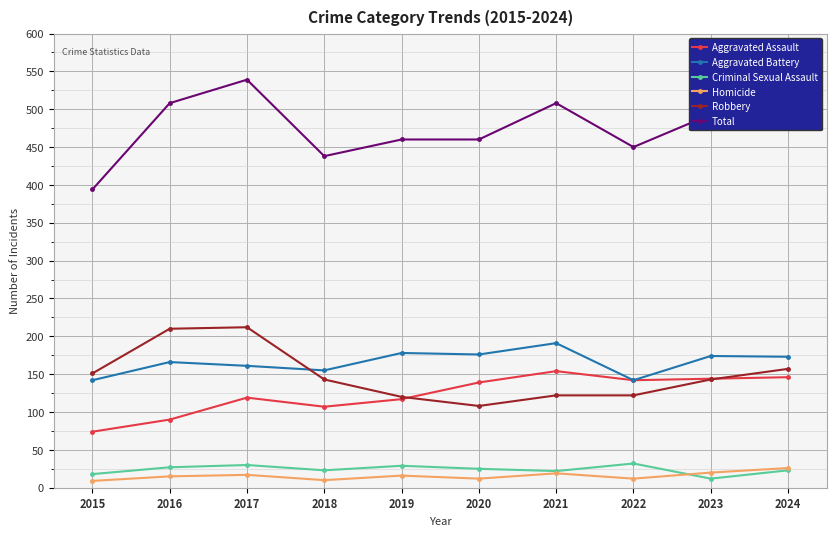

Is the value of Aggravated Battery at 2021 greater than the value of Total at 2017?

No